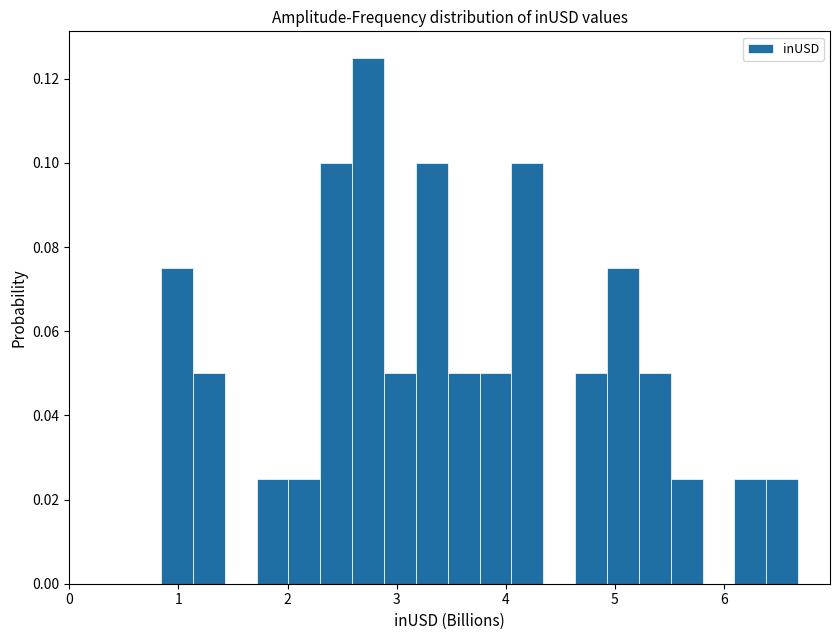

Read against the x-axis, roughly where is the centre of the tallest bar?

2.7